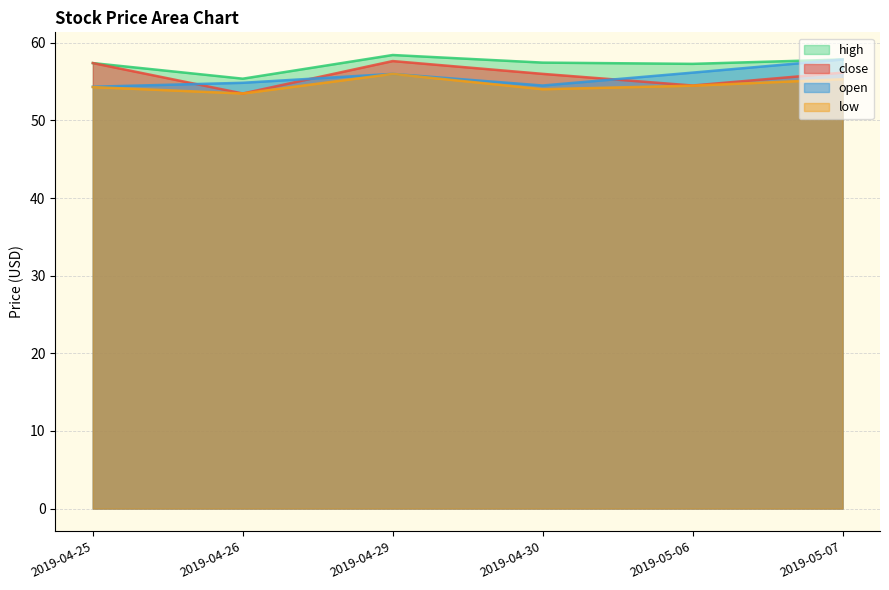

What is the difference between the maximum and second lowest values in the close series?

3.1